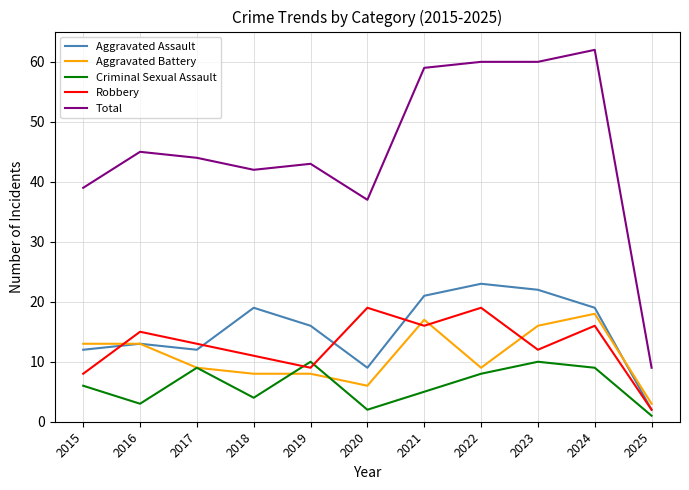

At which category does Robbery reach its first local valley?

2019